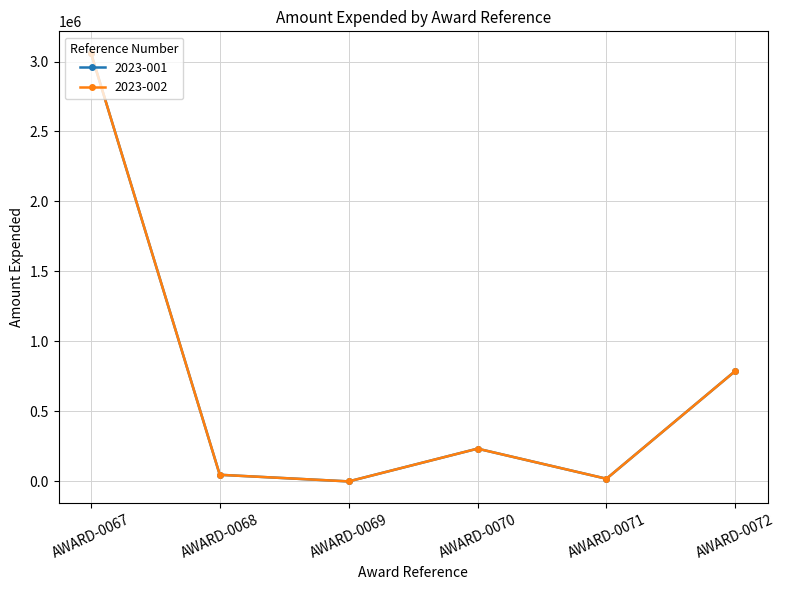

Rank the series at AWARD-0070 from lowest to highest value.

2023-001, 2023-002